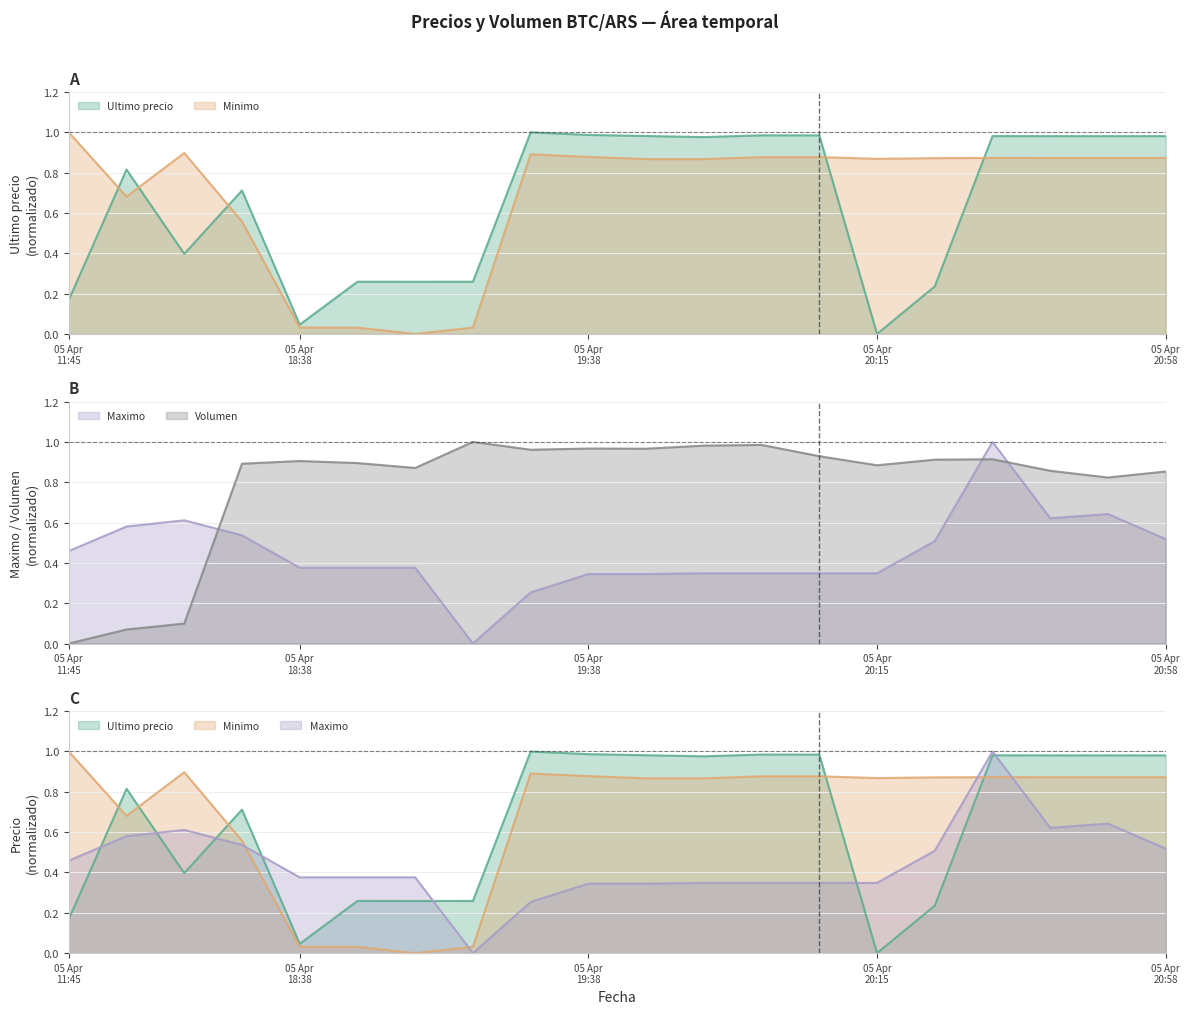

What is the difference between the maximum and minimum values in the Minimo series?

1.0